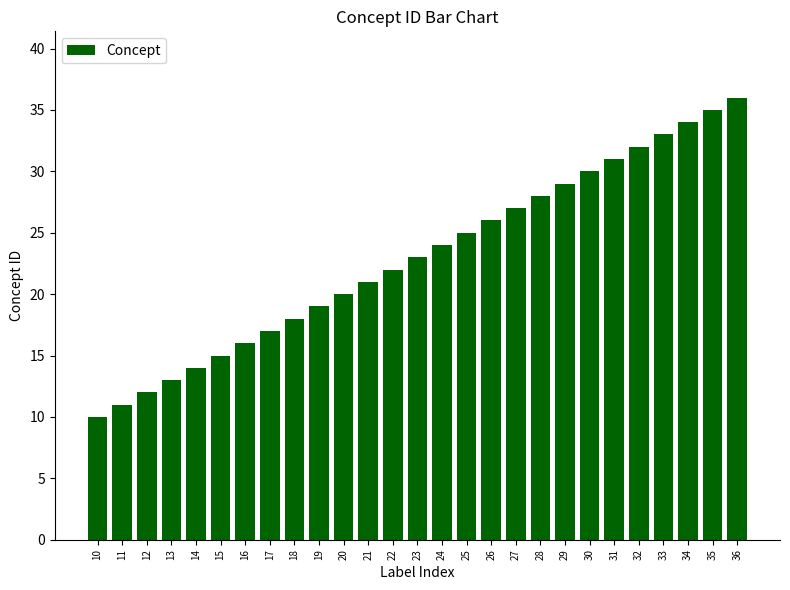

What is the average value?

23